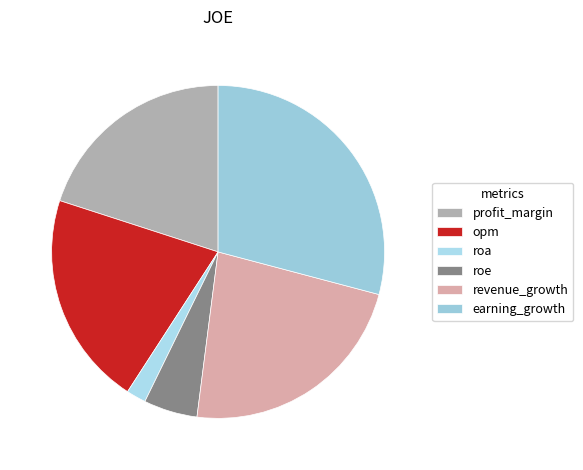

Combined, what portion of the pie is roe and opm?

26.1%